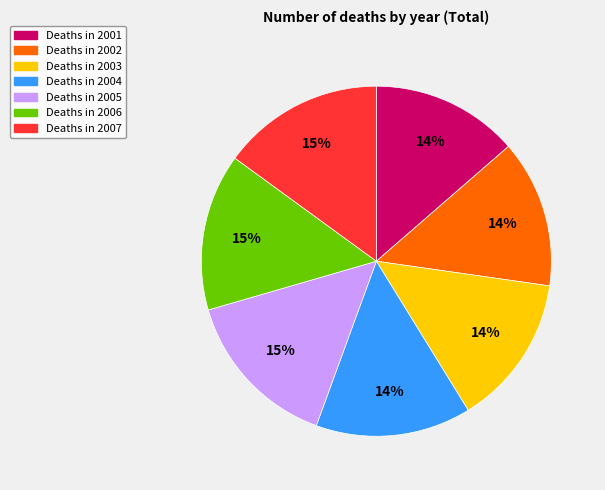

To the nearest percent, what is the difference between the largest and smallest slice percentages?

1%